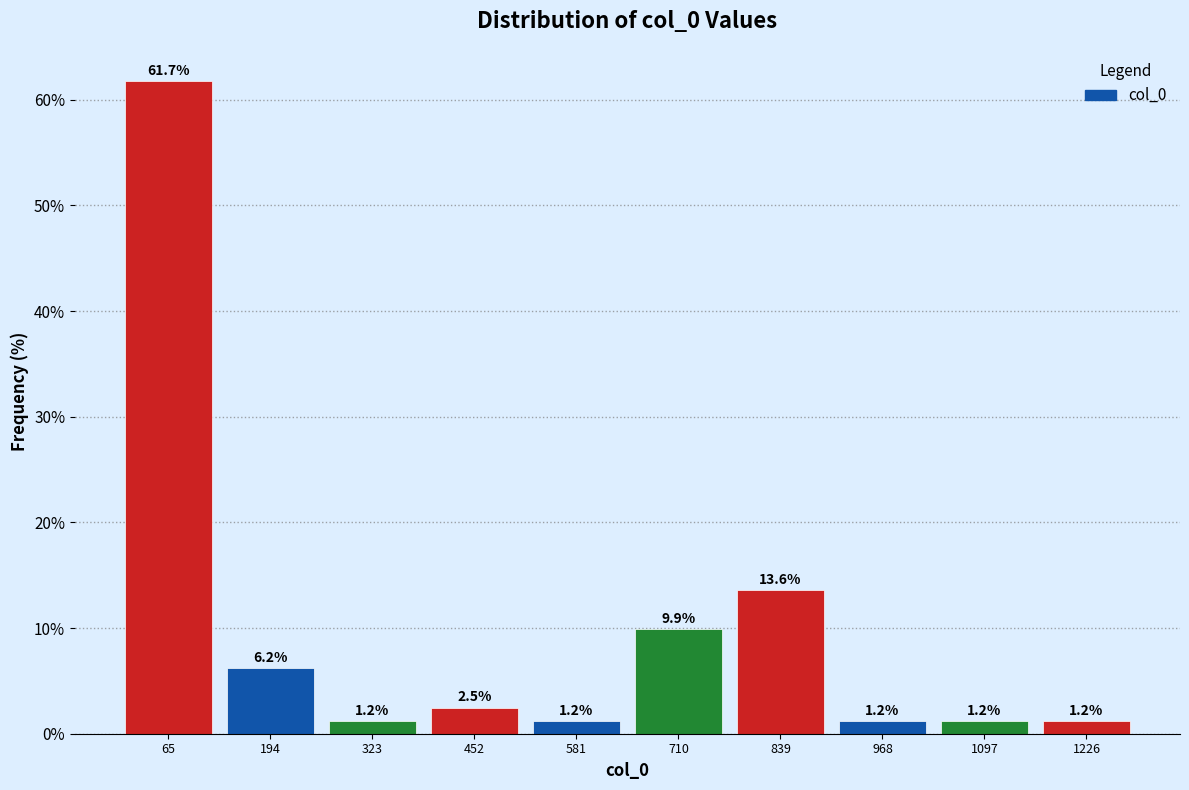

Reading left to right, transcribe this chart: for each bar, give the range it covers on the x-axis and its height. The bar edges are not printed on the chart, so give them approximately, as read against the axis.

0 to 140: 61.7
140 to 260: 6.2
260 to 380: 1.2
380 to 520: 2.5
520 to 640: 1.2
640 to 780: 9.9
780 to 900: 13.6
900 to 1040: 1.2
1040 to 1160: 1.2
1160 to 1300: 1.2